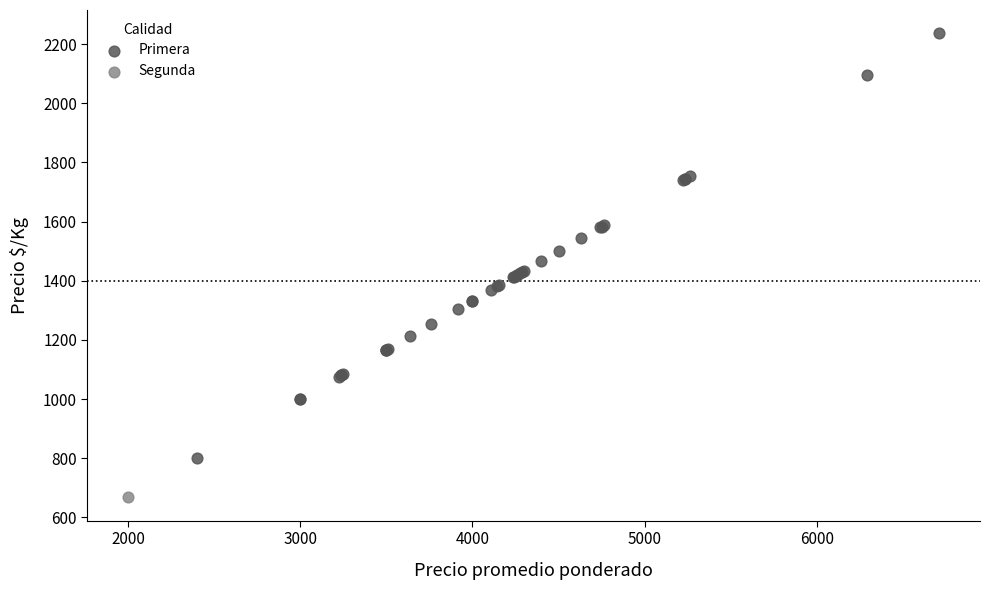

What are all the series names shown in the legend?

Primera, Segunda